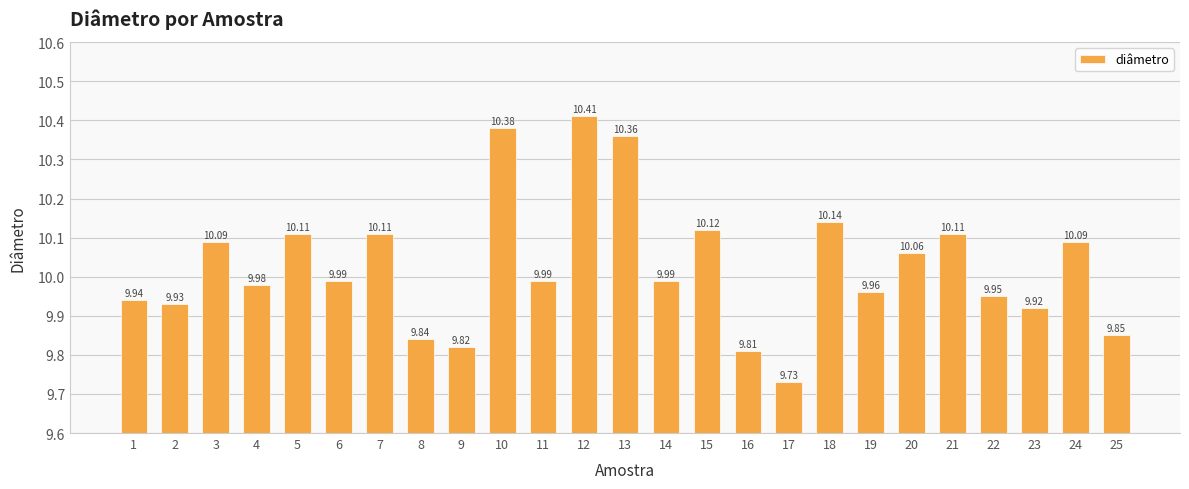

What is the difference between the values at 16 and 5?

0.3